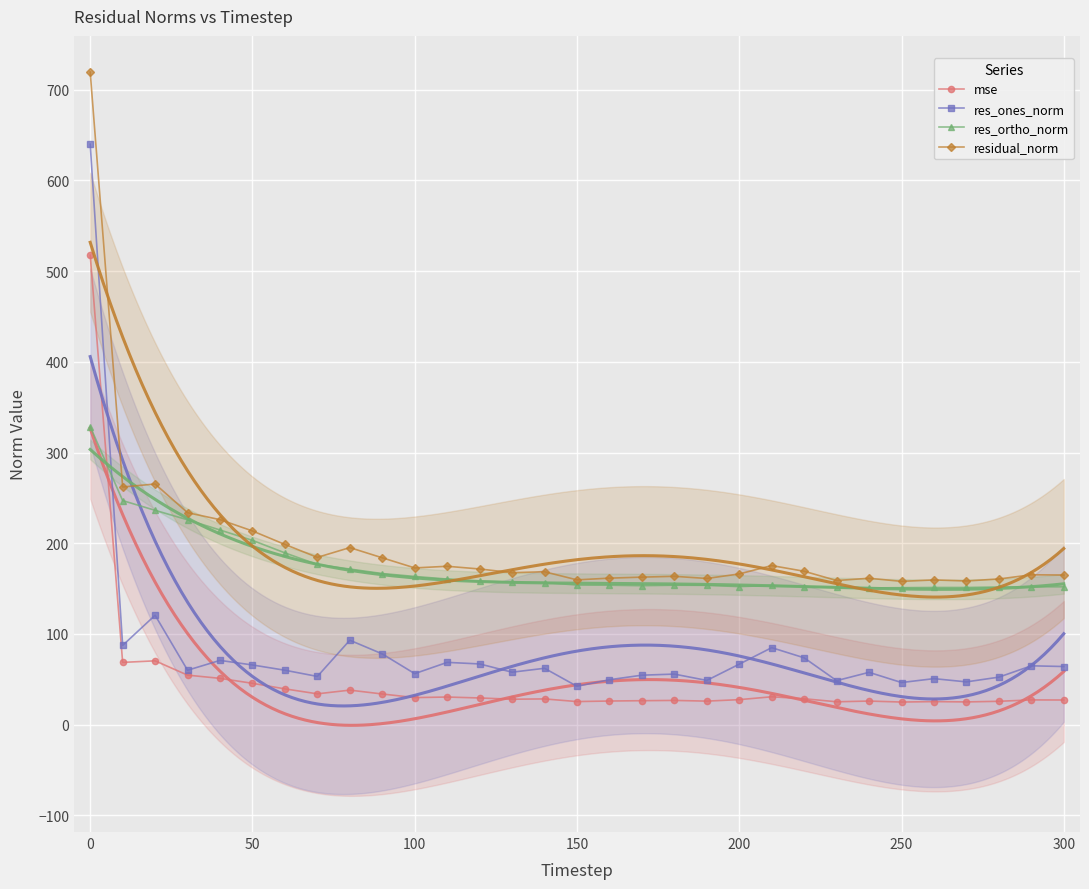

Count the number of data series in this chart.

4